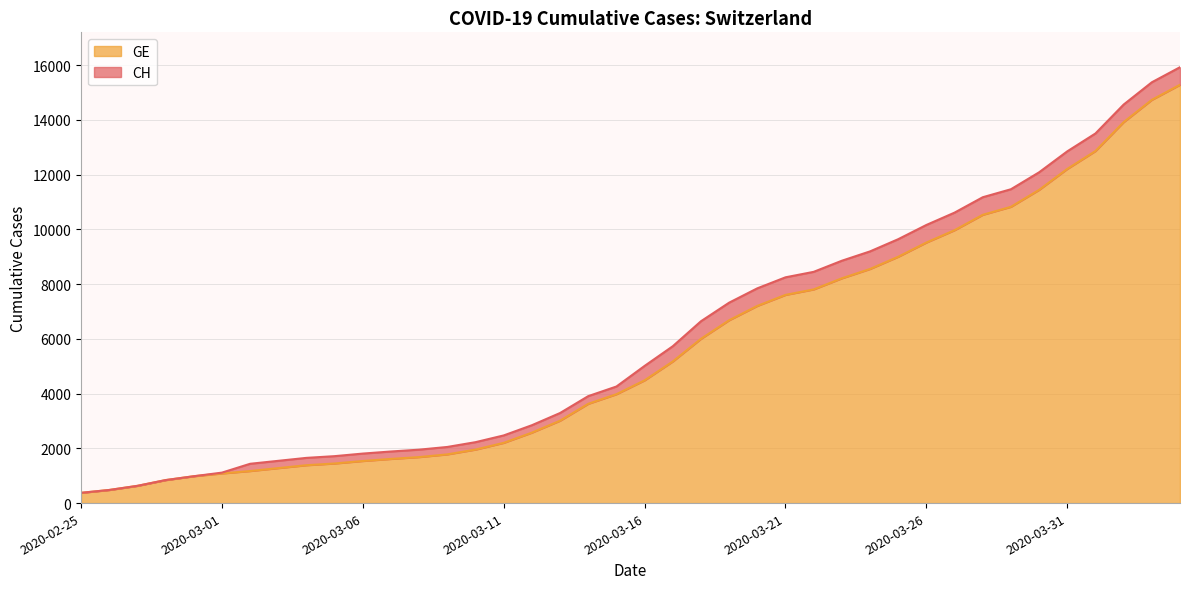

True or false: CH has more than 2 interior local peaks.

False